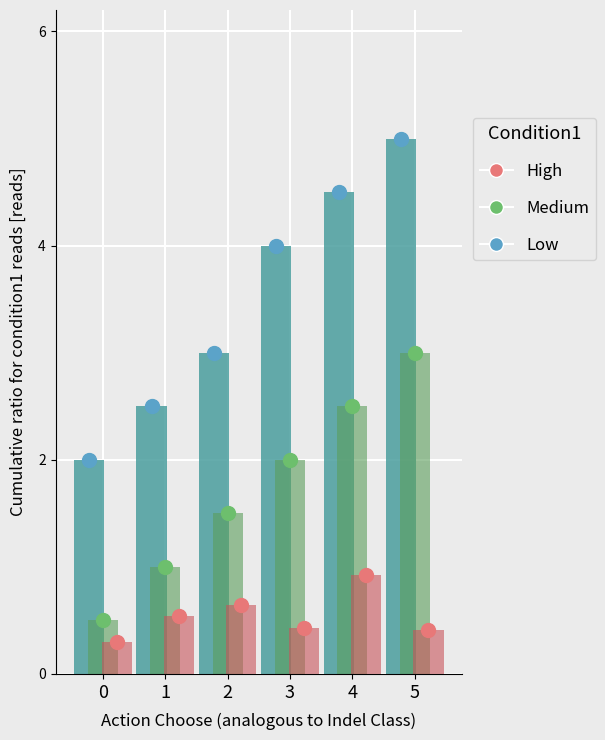

Is the value of Low at 4 greater than the value of Medium at 2?

Yes